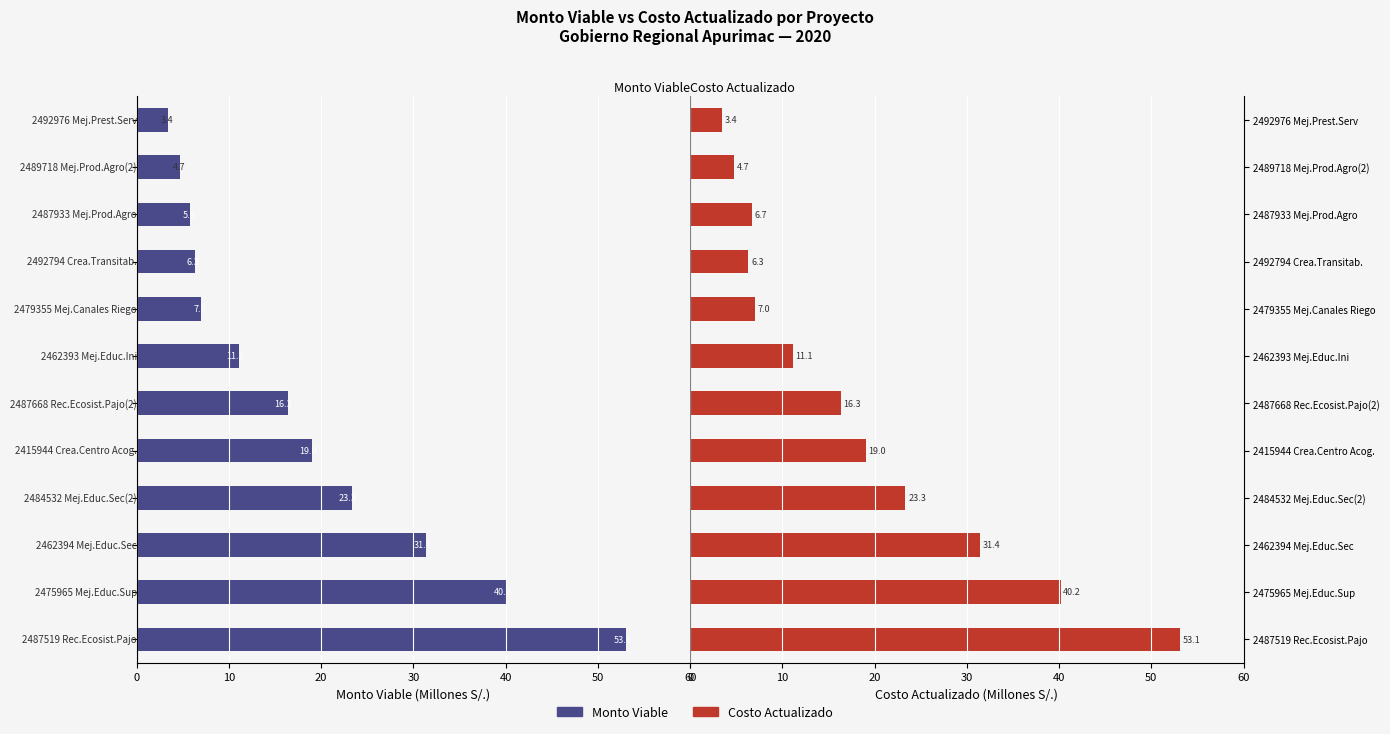

How many bars are there in total?

24